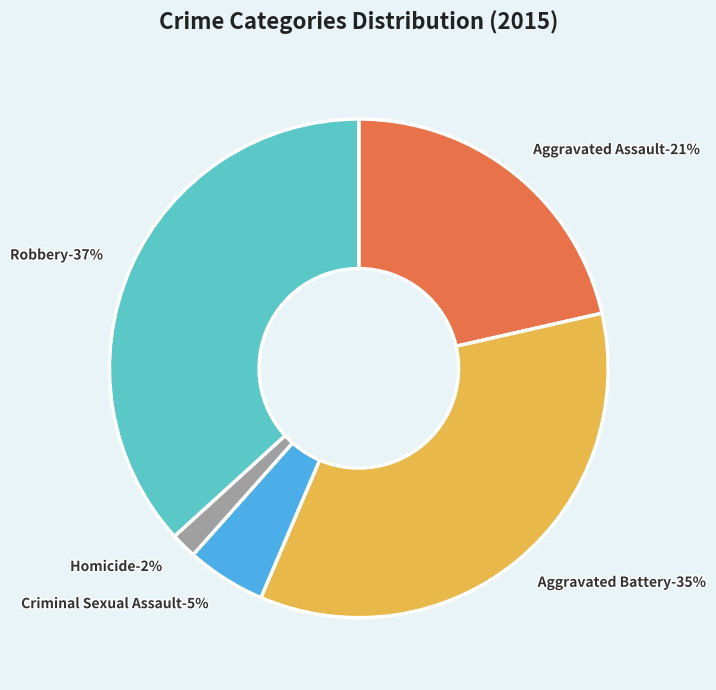

To the nearest percent, what is the combined percentage of Robbery and Criminal Sexual Assault?

42%